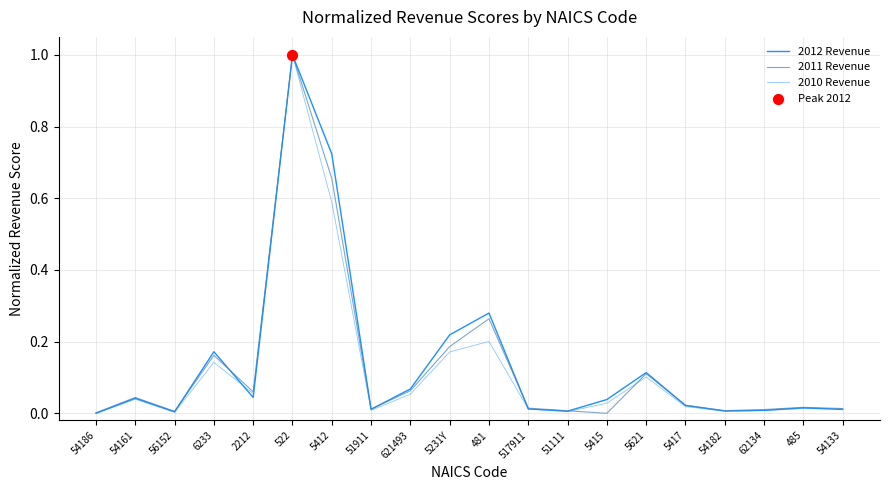

Does the chart have visible grid lines?

Yes